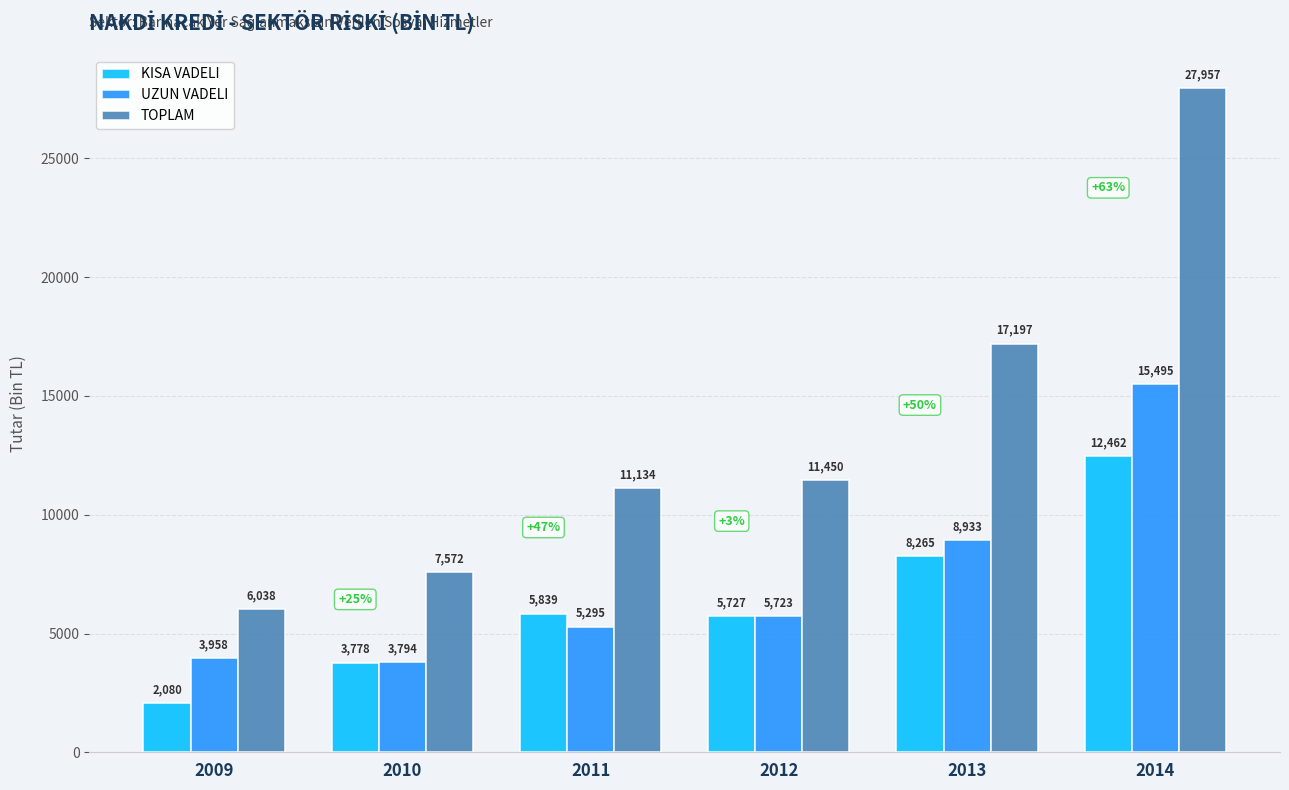

Which series has the largest total across all categories?

TOPLAM